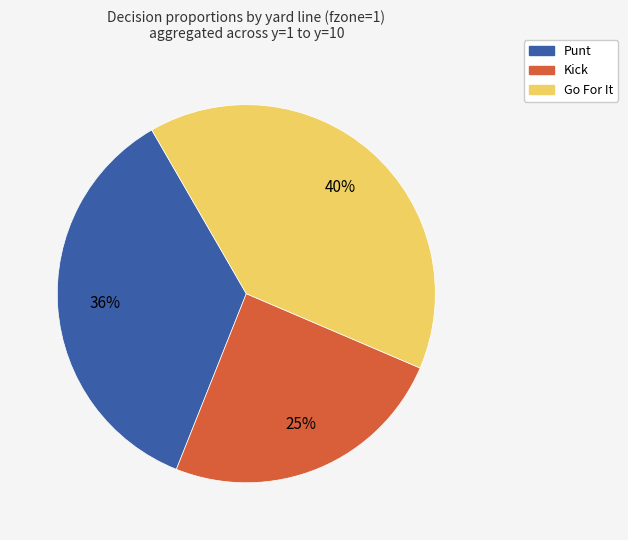

To the nearest percent, what is the difference between the largest and smallest slice percentages?

15%